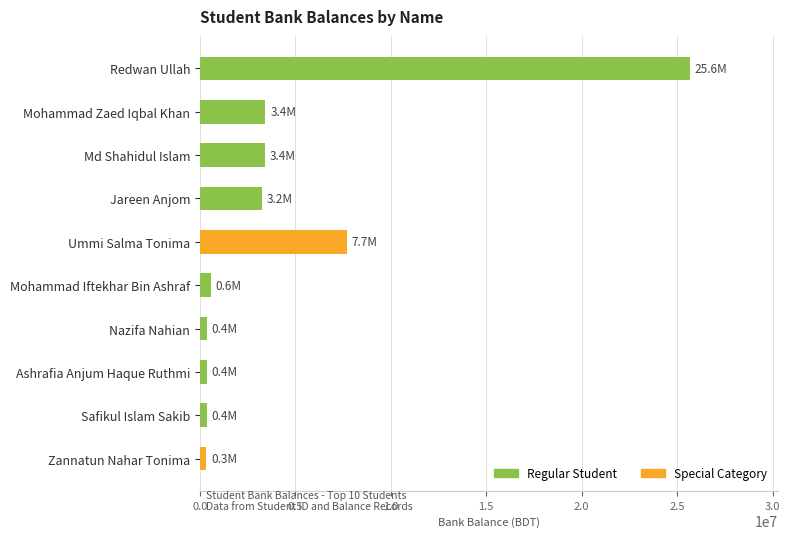

How many bars are there in total?

10